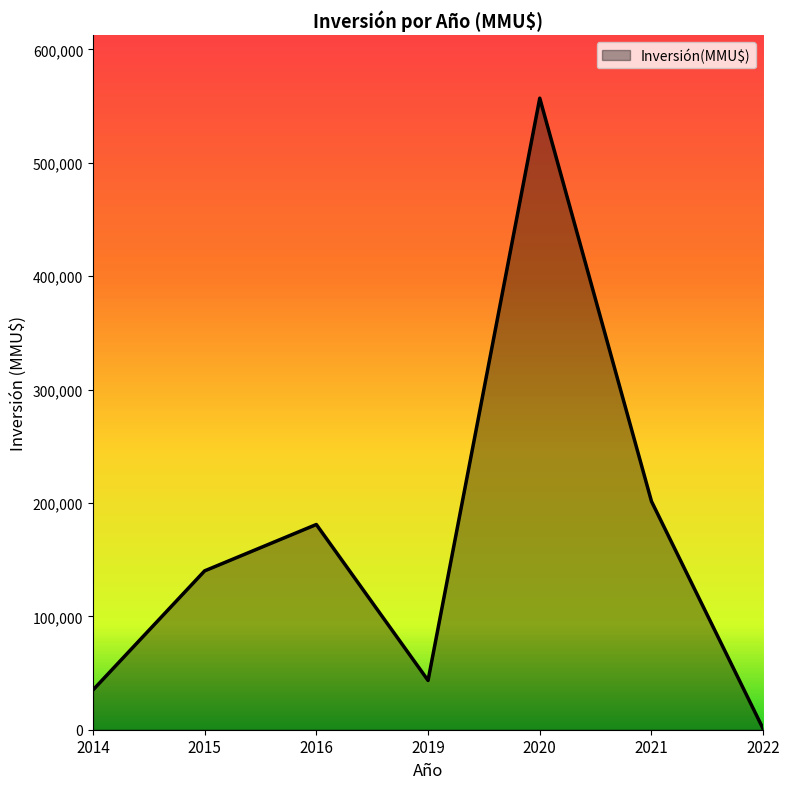

What is the maximum value shown in the chart?

557015